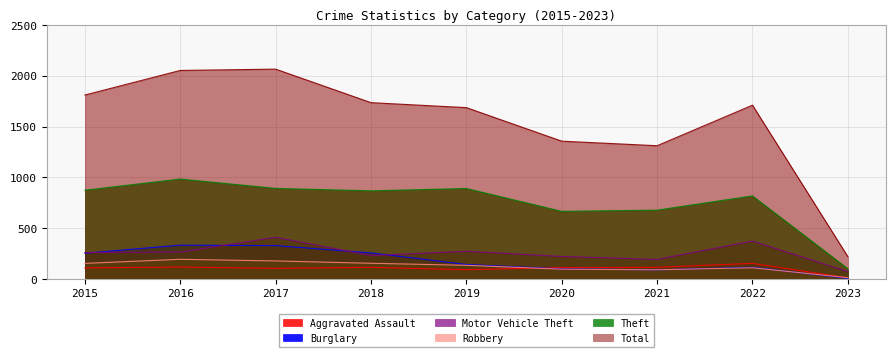

Between 2016 and 2021, which is larger?

2016